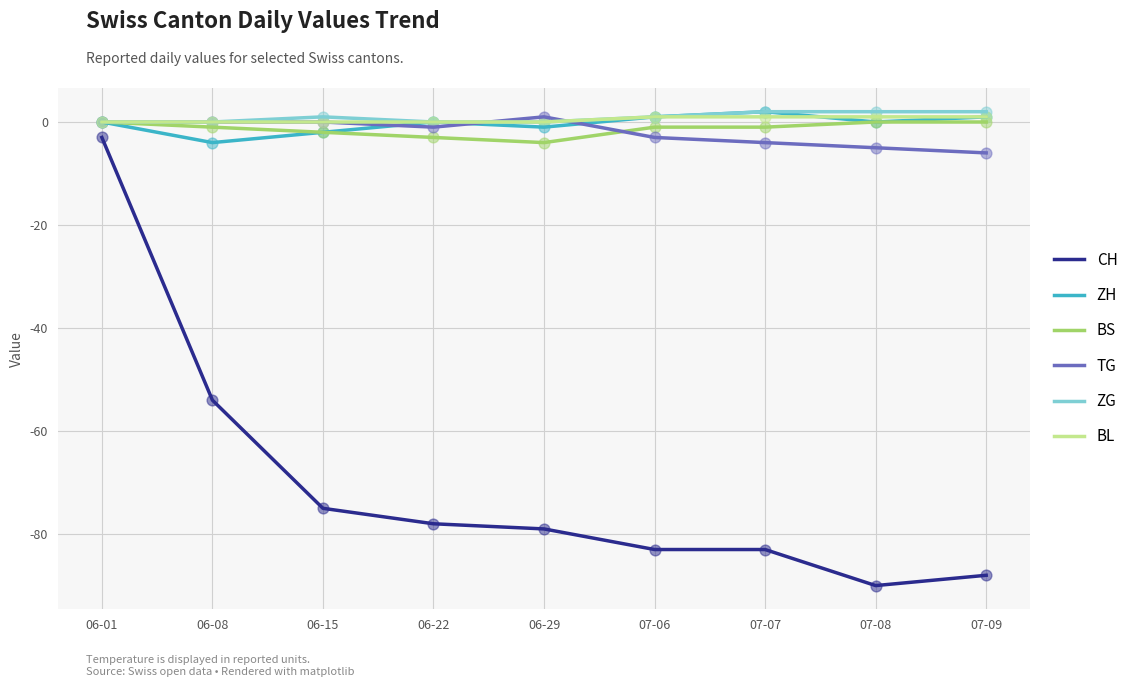

Is the value of BL at 06-22 greater than the value of ZG at 06-15?

No